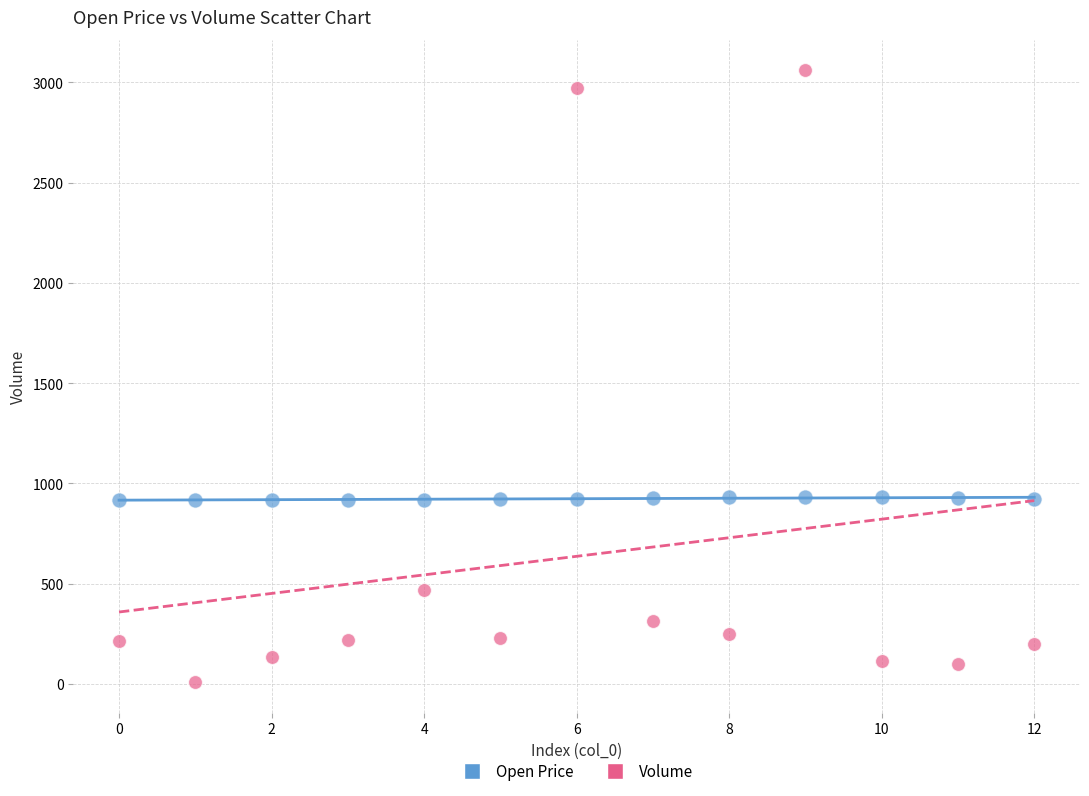

Which series contains the lowest Y value?

Volume